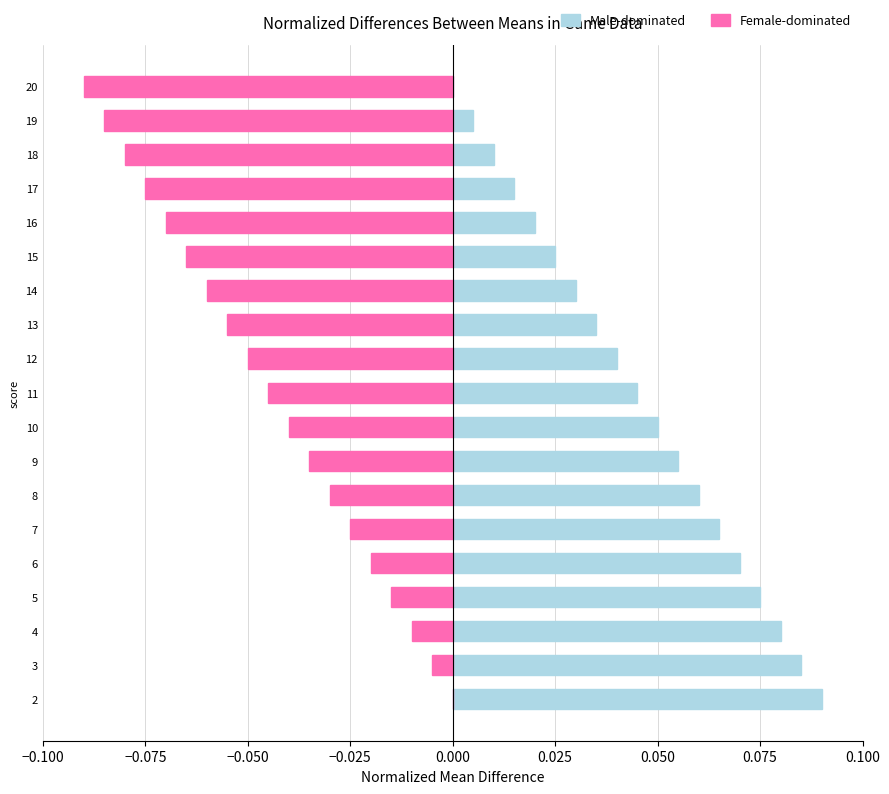

What is the difference between the maximum and second lowest values in the Male-dominated series?

0.1